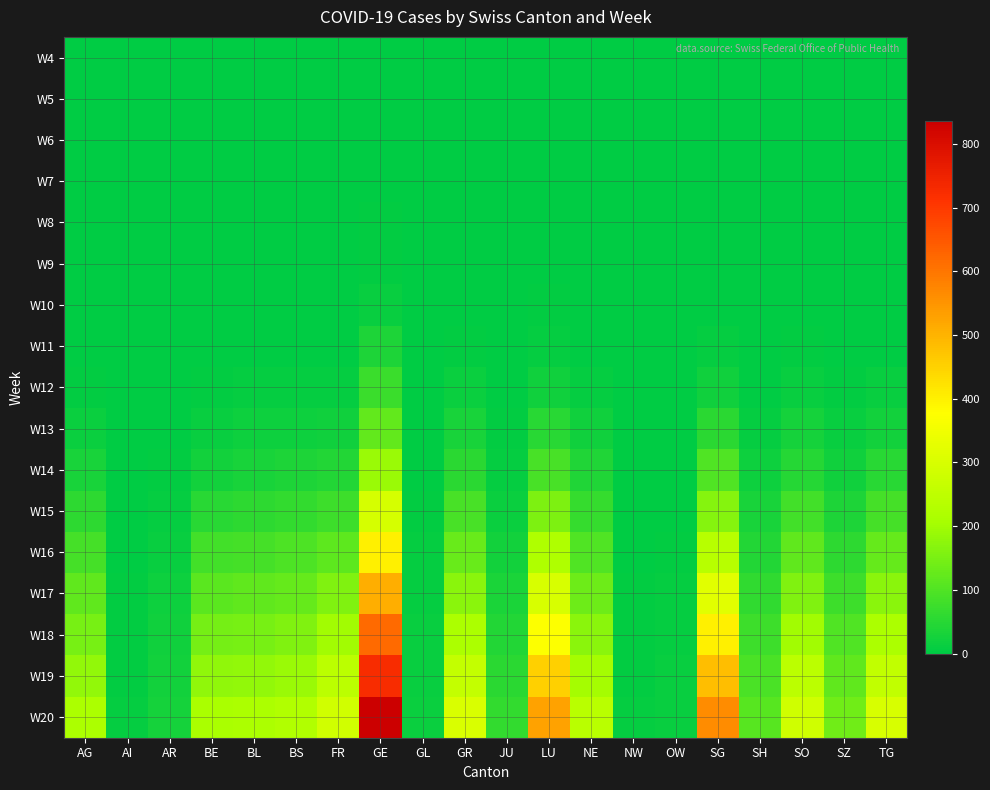

Which series has the largest total across all categories?

W20